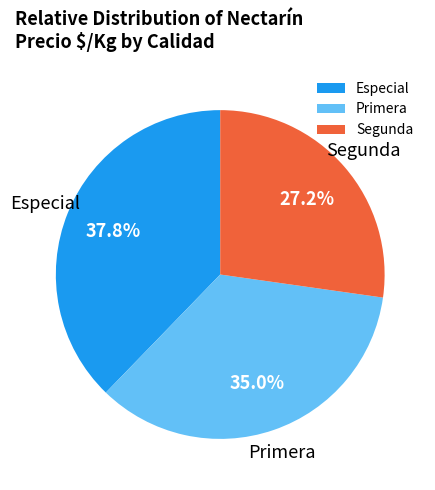

Which has a higher value, Especial or Primera?

Especial